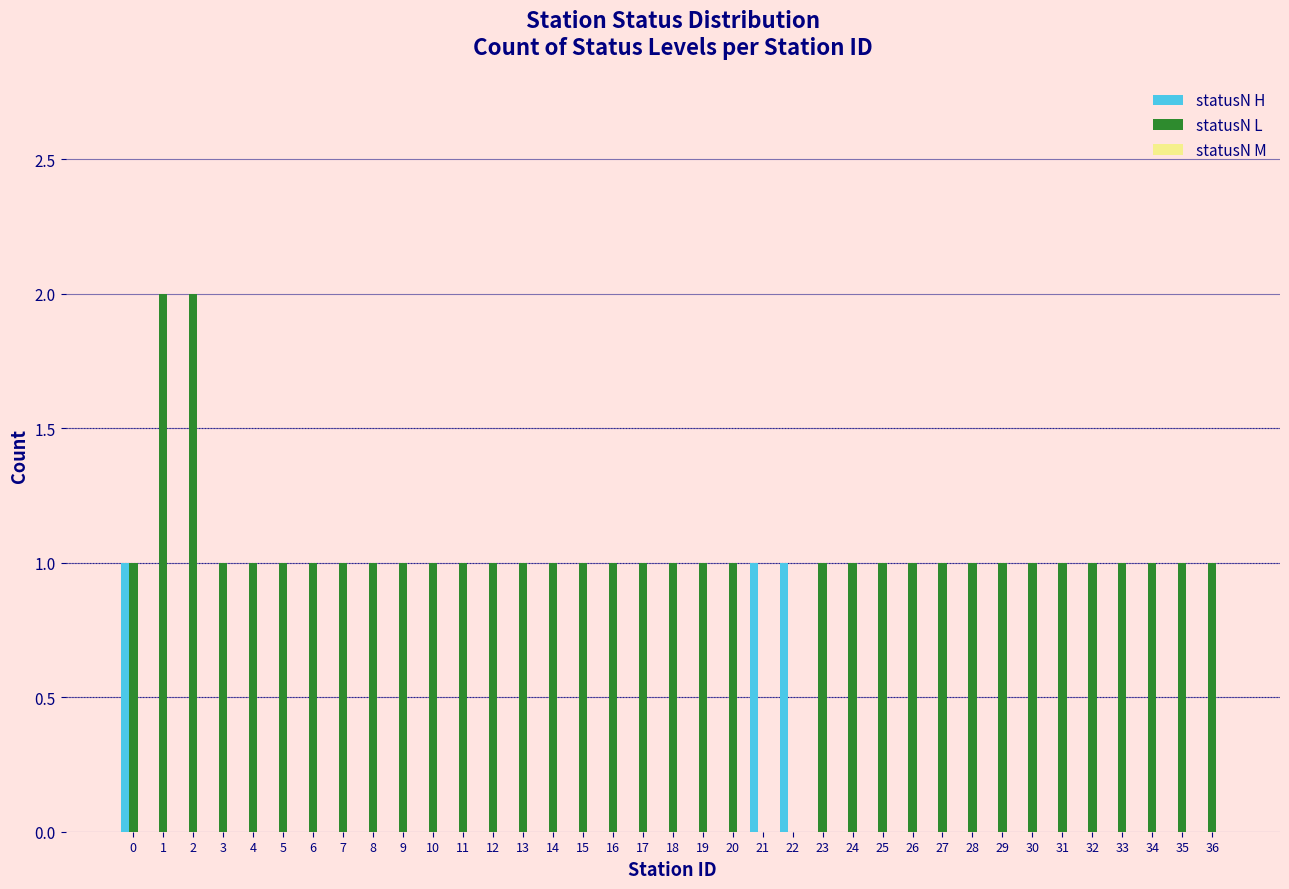

The statusN H series shows 0 at 2. True or false?

True